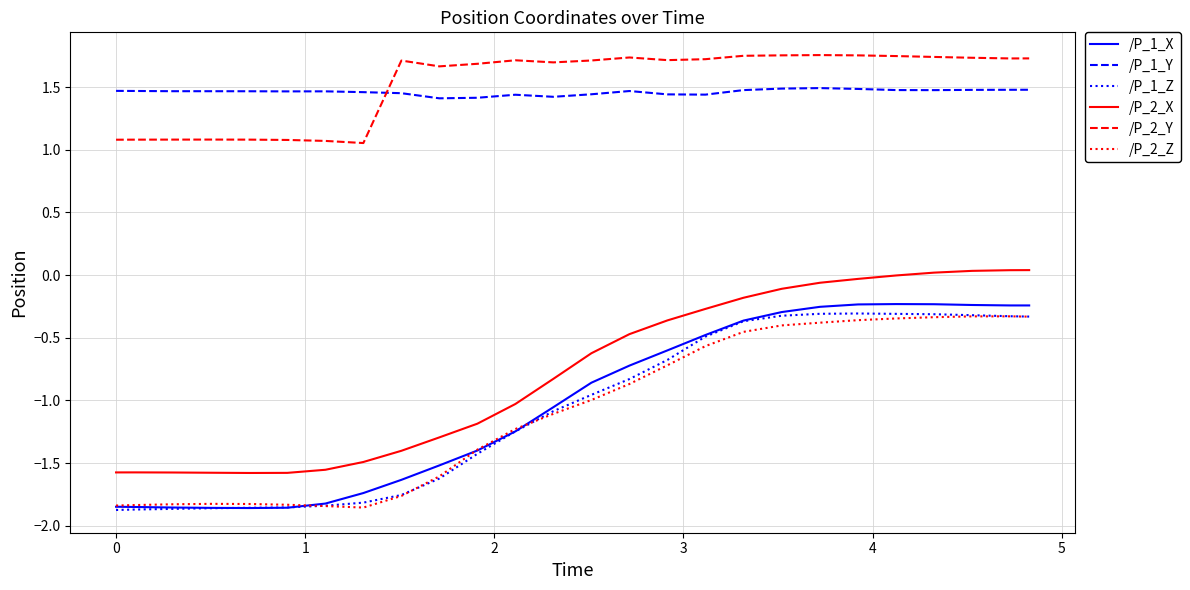

True or false: /P_1_X and /P_2_Y cross at least once.

False